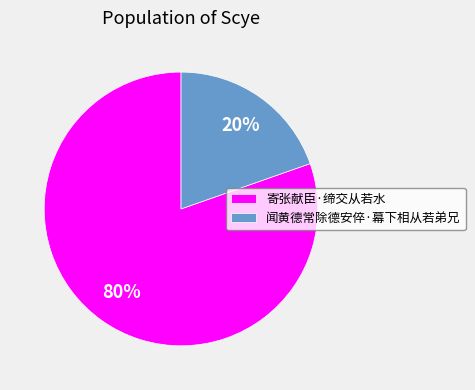

To the nearest percent, what is the average slice percentage?

50%